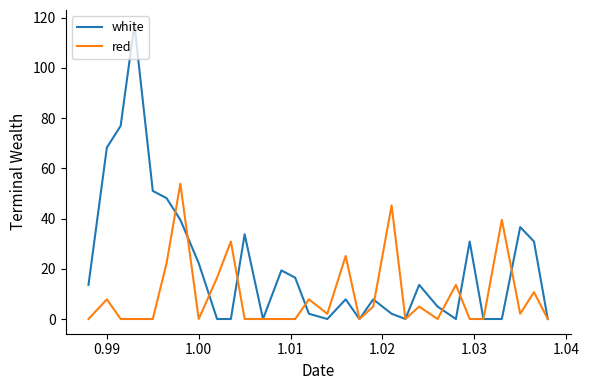

List the series in order of their peak value, lowest first.

red, white